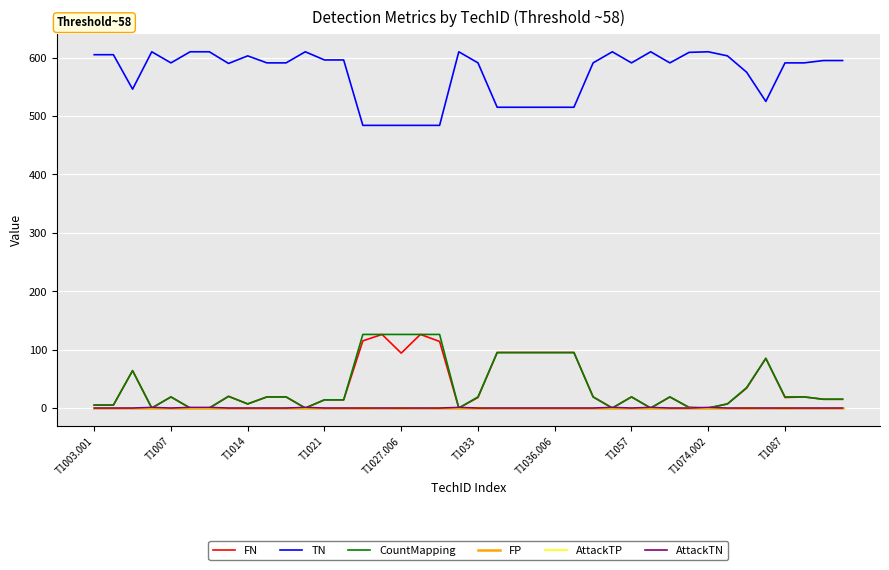

Which series has the largest total across all categories?

TN